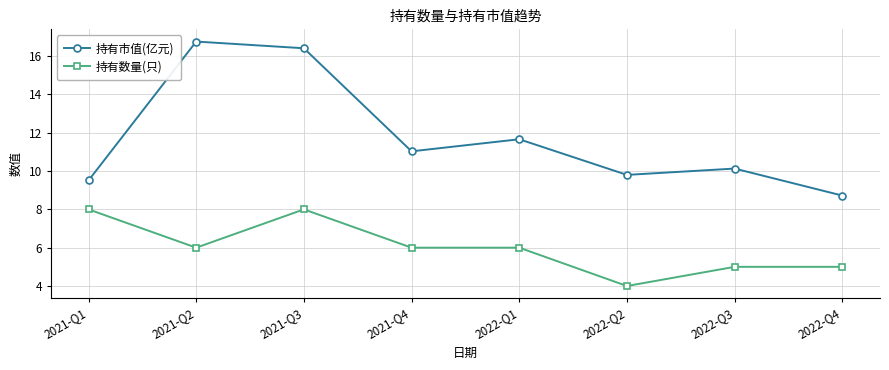

What are all the series names shown in the legend?

持有市值(亿元), 持有数量(只)